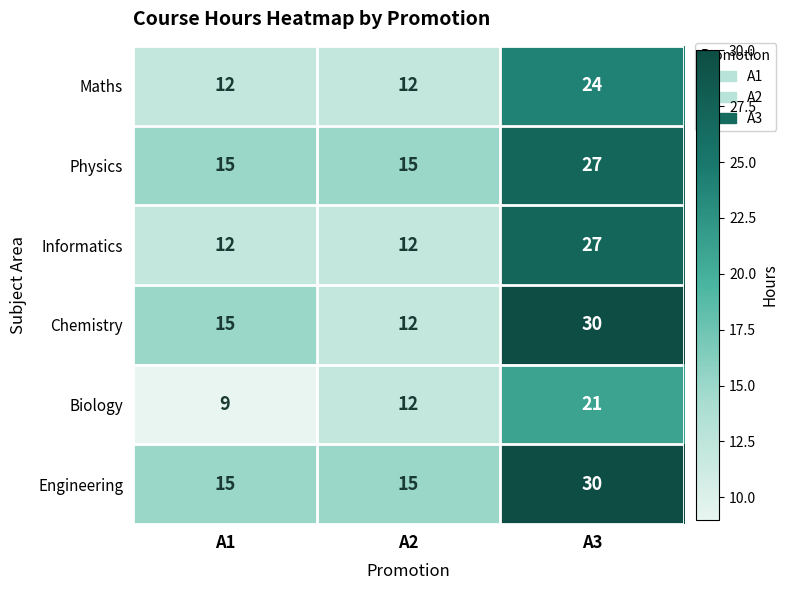

At which category does the chart reach its minimum across all series?

A1